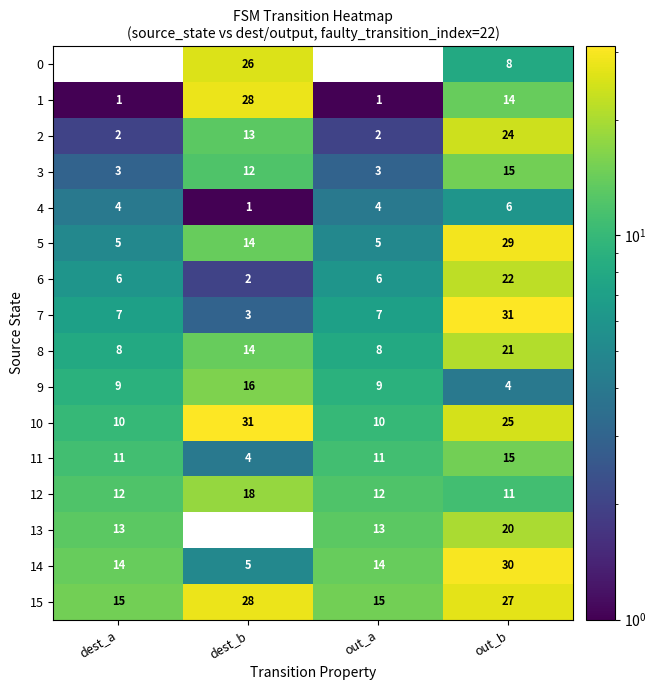

True or false: 11 has a value of 11 at dest_a.

True